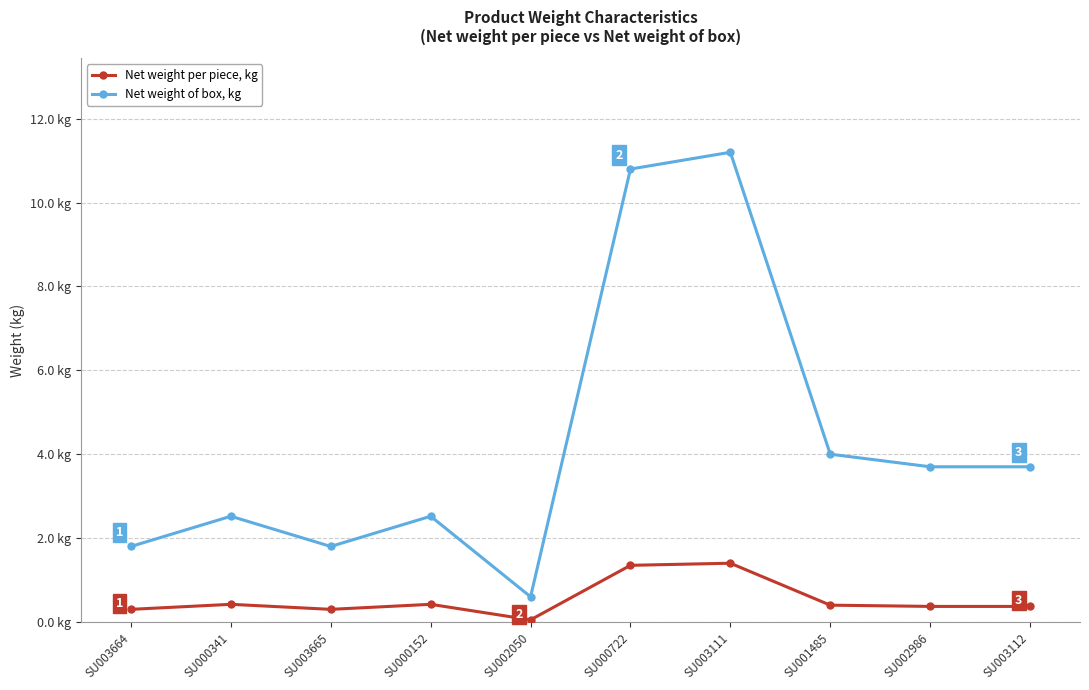

What is the total value across all series at SU001485?

4.4